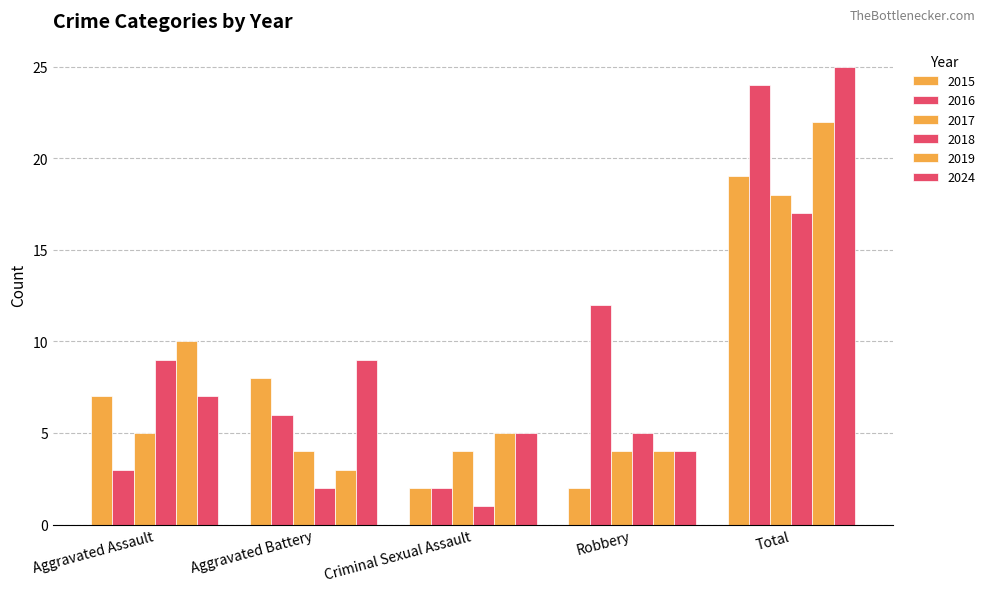

Which series has the widest spread of values?

2016